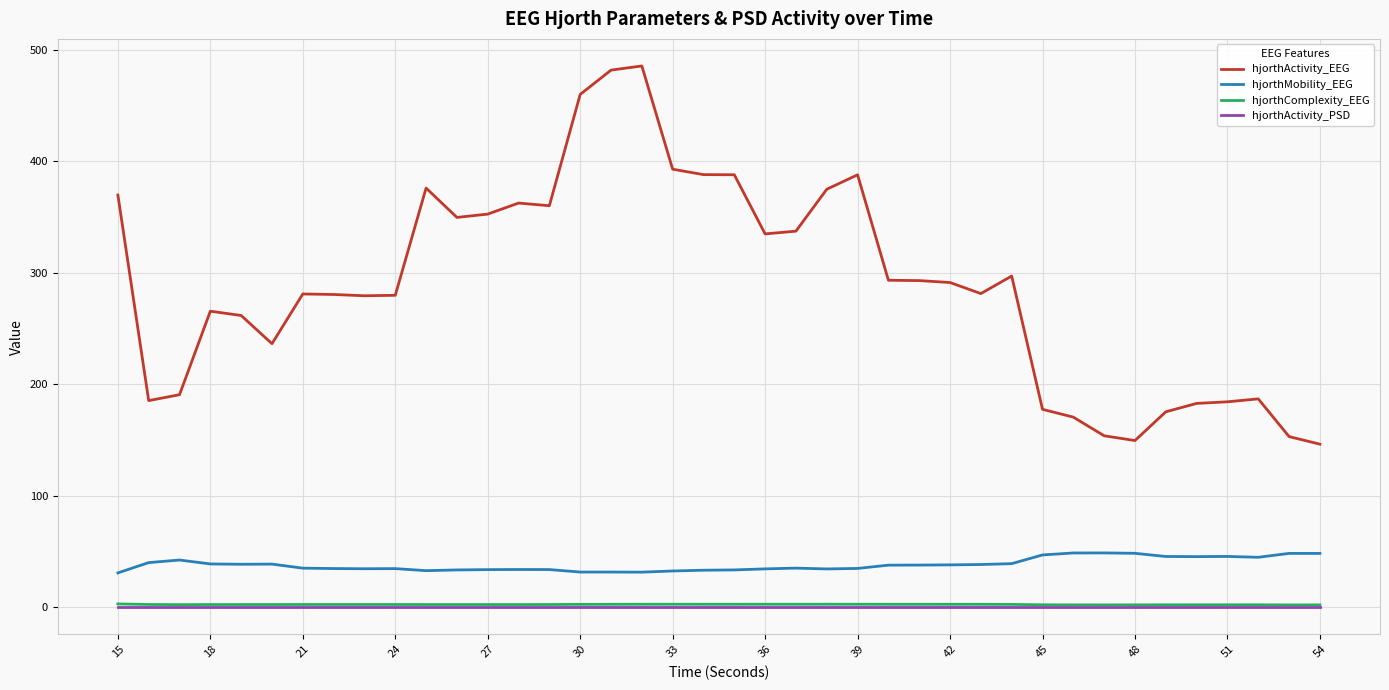

How many values in the hjorthActivity_EEG series exceed 291?

20